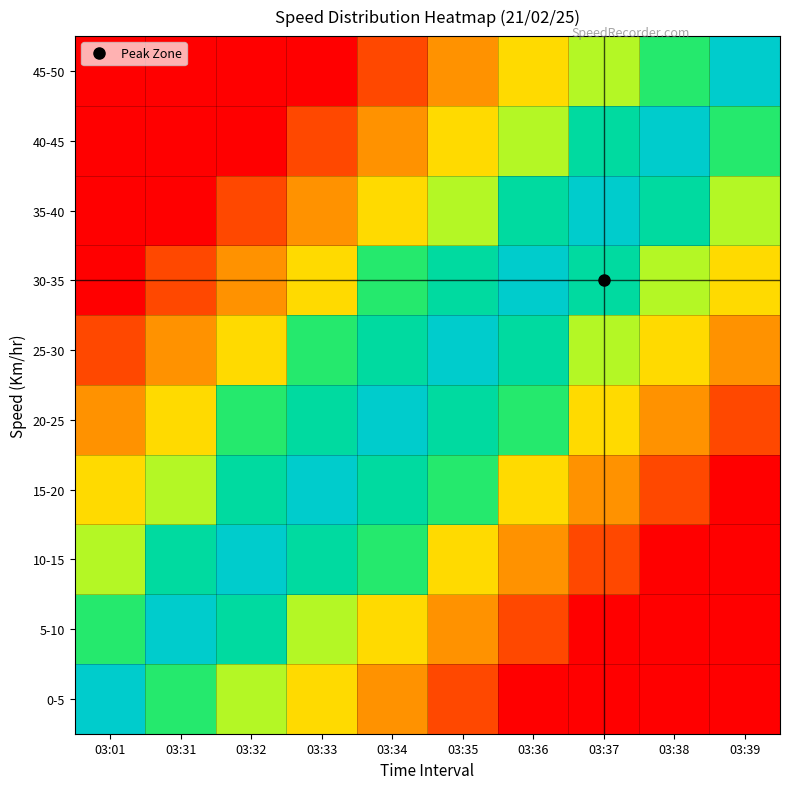

Reading left to right, transcribe all the data shown in this chart.

0-5: 03:01=8	03:31=6	03:32=5	03:33=4	03:34=3	03:35=2	03:36=1	03:37=1	03:38=1	03:39=1
5-10: 03:01=6	03:31=8	03:32=7	03:33=5	03:34=4	03:35=3	03:36=2	03:37=1	03:38=1	03:39=1
10-15: 03:01=5	03:31=7	03:32=8	03:33=7	03:34=6	03:35=4	03:36=3	03:37=2	03:38=1	03:39=1
15-20: 03:01=4	03:31=5	03:32=7	03:33=8	03:34=7	03:35=6	03:36=4	03:37=3	03:38=2	03:39=1
20-25: 03:01=3	03:31=4	03:32=6	03:33=7	03:34=8	03:35=7	03:36=6	03:37=4	03:38=3	03:39=2
25-30: 03:01=2	03:31=3	03:32=4	03:33=6	03:34=7	03:35=8	03:36=7	03:37=5	03:38=4	03:39=3
30-35: 03:01=1	03:31=2	03:32=3	03:33=4	03:34=6	03:35=7	03:36=8	03:37=7	03:38=5	03:39=4
35-40: 03:01=1	03:31=1	03:32=2	03:33=3	03:34=4	03:35=5	03:36=7	03:37=8	03:38=7	03:39=5
40-45: 03:01=1	03:31=1	03:32=1	03:33=2	03:34=3	03:35=4	03:36=5	03:37=7	03:38=8	03:39=6
45-50: 03:01=1	03:31=1	03:32=1	03:33=1	03:34=2	03:35=3	03:36=4	03:37=5	03:38=6	03:39=8